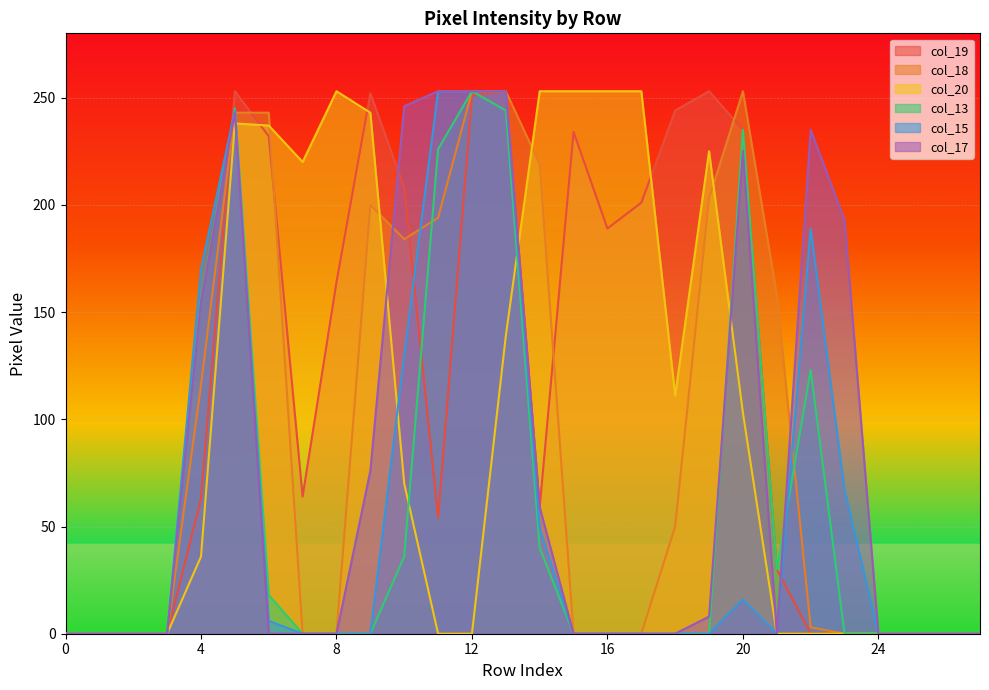

In col_18, how many points are lower than both neighbors (excluding endpoints)?

1